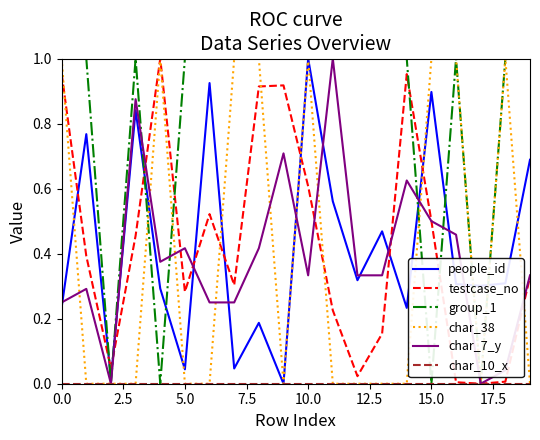

After their last crossing, which series has the higher values: testcase_no or people_id?

people_id